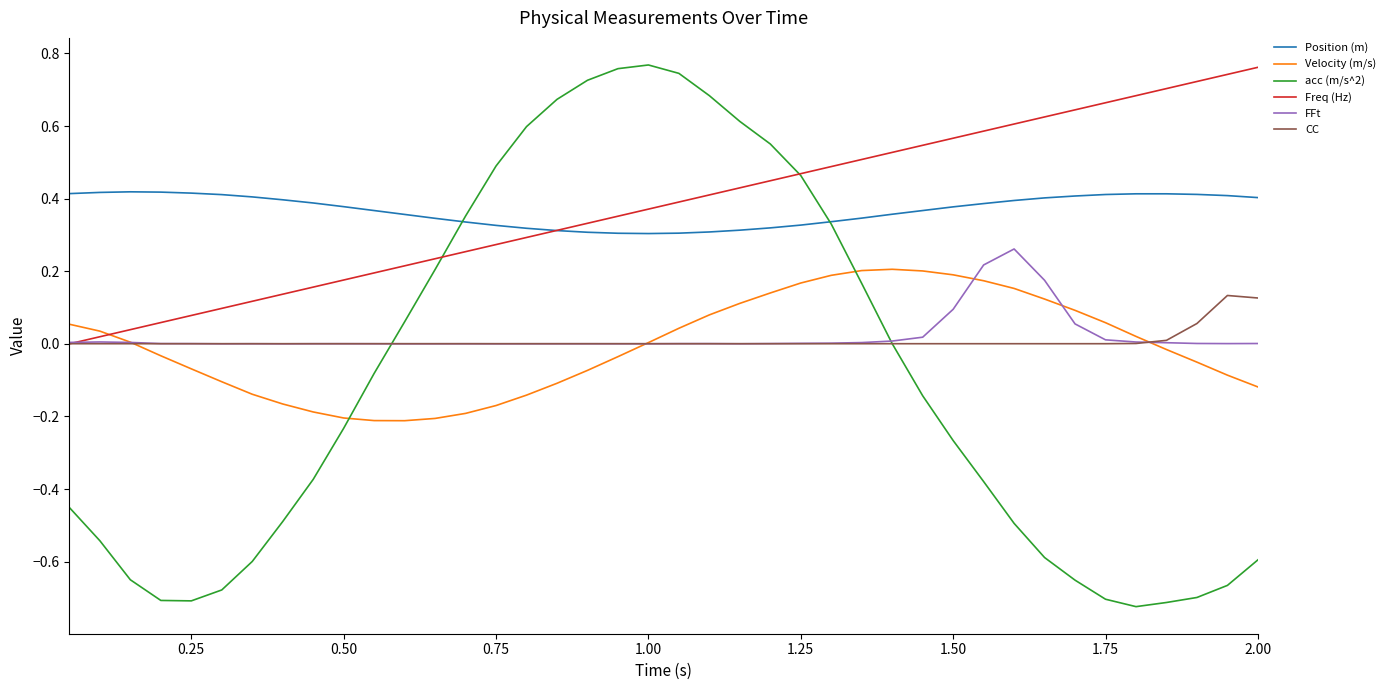

Which series has the widest spread of values?

acc (m/s^2)